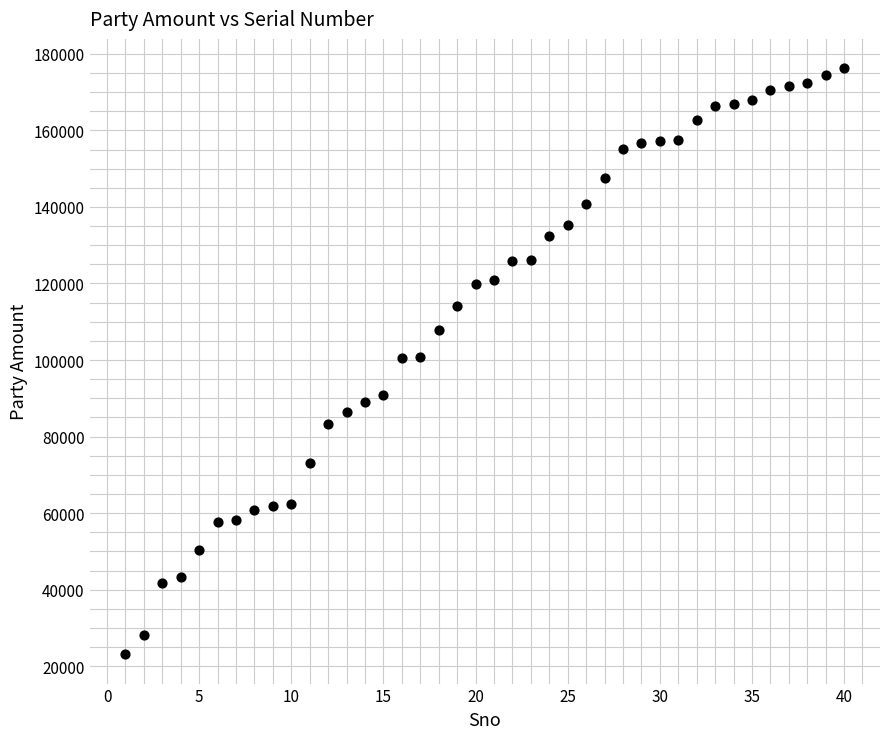

What is the range of Y values (max minus min)?

153141